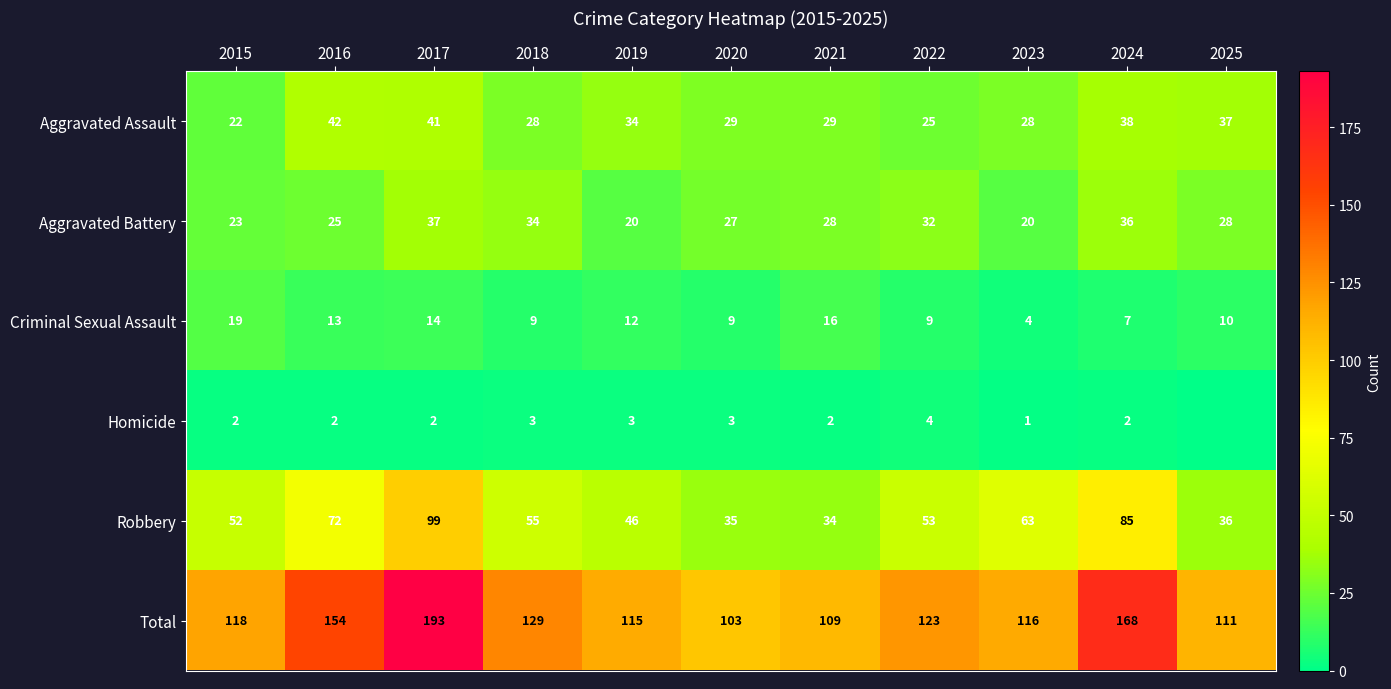

Is the value of Robbery at 2015 greater than the value of Criminal Sexual Assault at 2015?

Yes